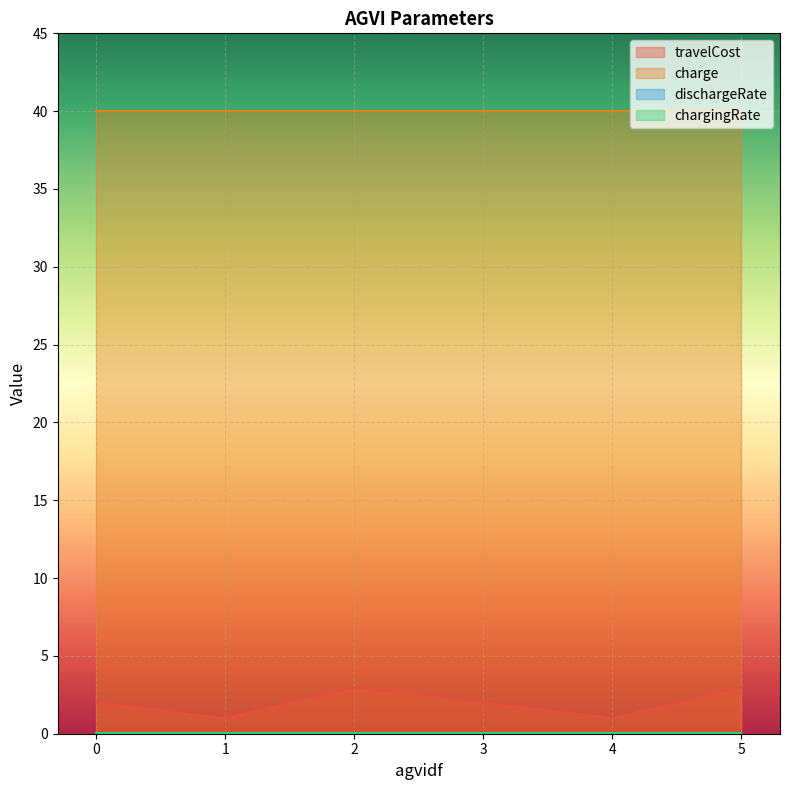

Reading right to left, transcribe all the data shown in this chart.

travelCost: 5=3.0	4=1.0	3=2.0	2=3.0	1=1.0	0=2.0
charge: 5=40.0	4=40.0	3=40.0	2=40.0	1=40.0	0=40.0
dischargeRate: 5=0.0	4=0.0	3=0.0	2=0.0	1=0.0	0=0.0
chargingRate: 5=0.0	4=0.0	3=0.0	2=0.0	1=0.0	0=0.0